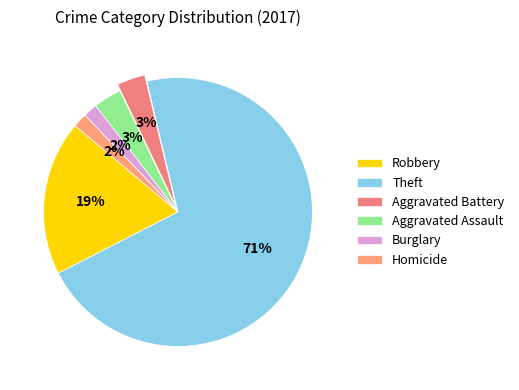

How many slices are in this pie chart?

6